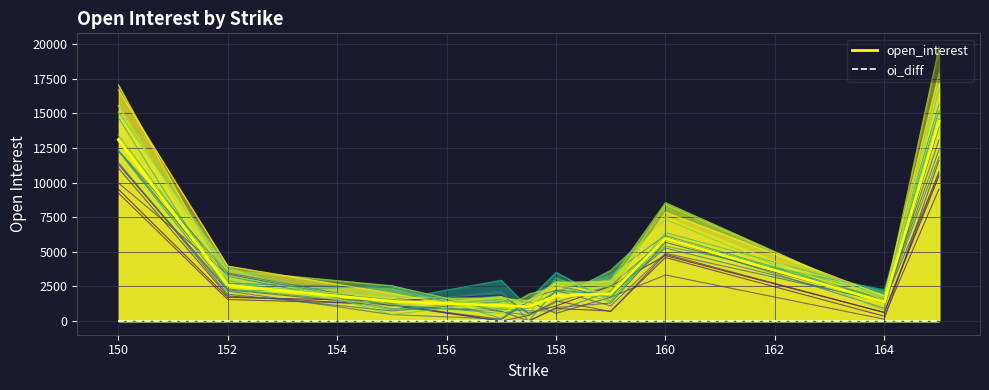

How many interior local peaks does the open_interest series have?

1